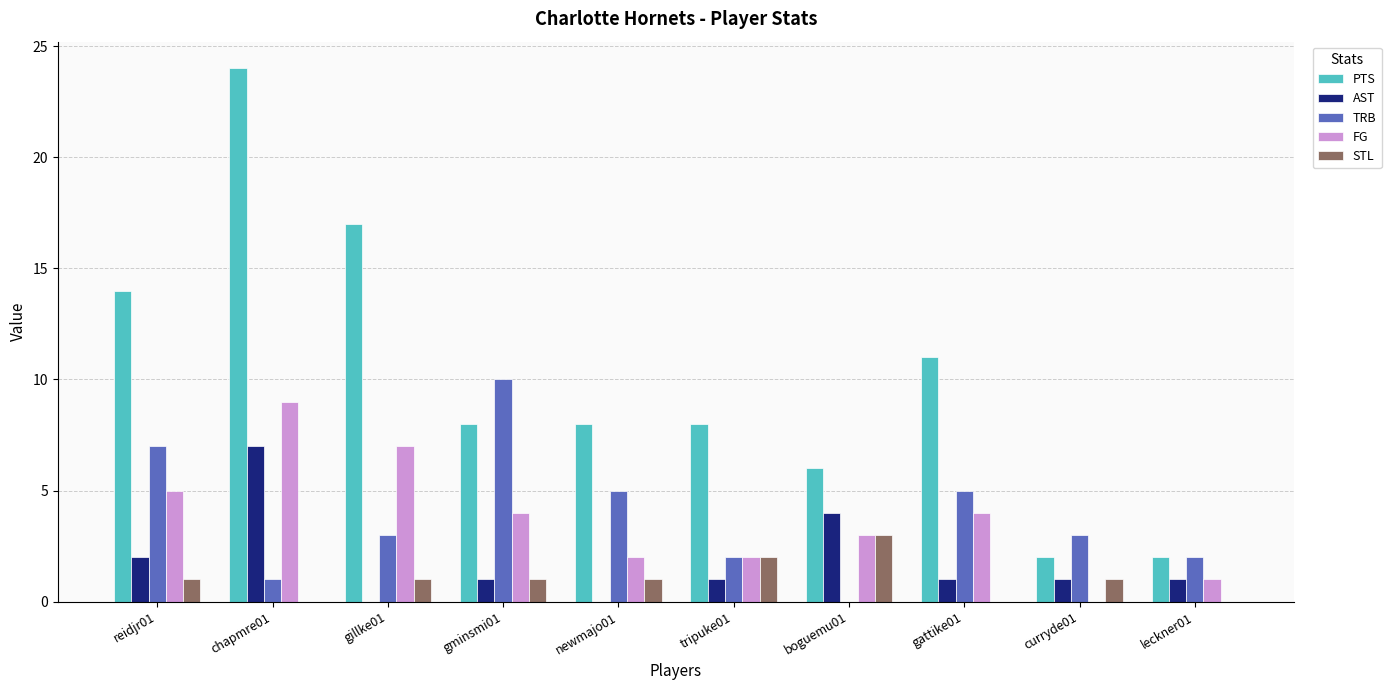

Which label corresponds to the largest value in the chart?

chapmre01